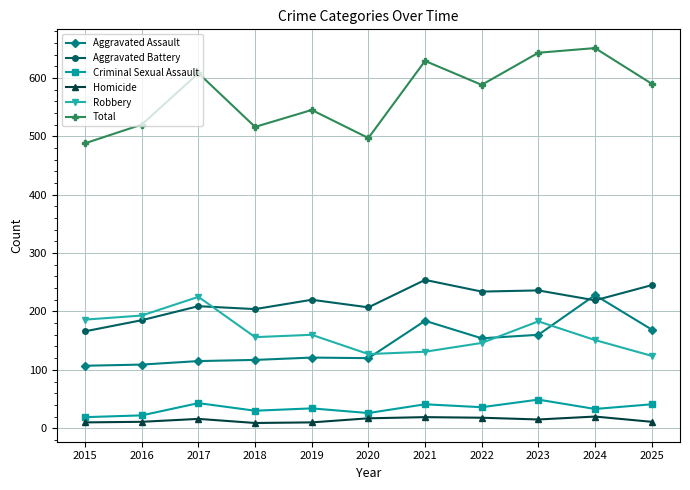

How many distinct data groups are displayed?

6